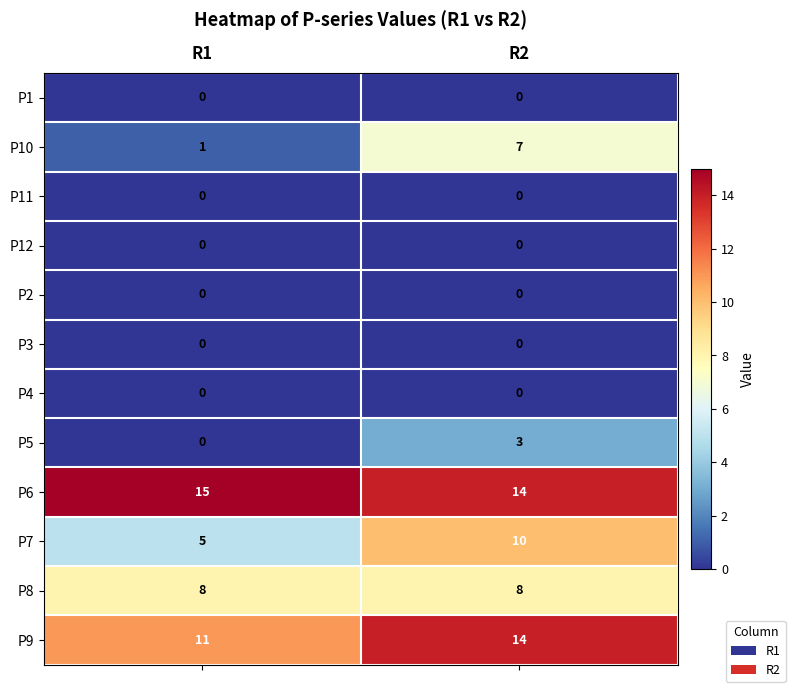

Read the P5 value at R2.

3